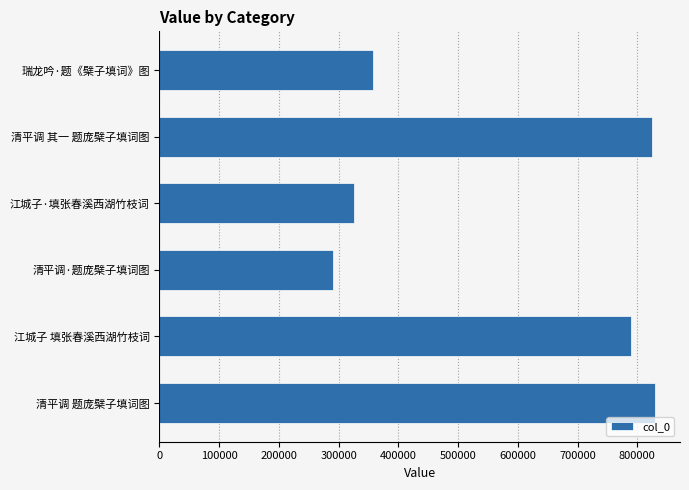

How many values are below 788721?

3